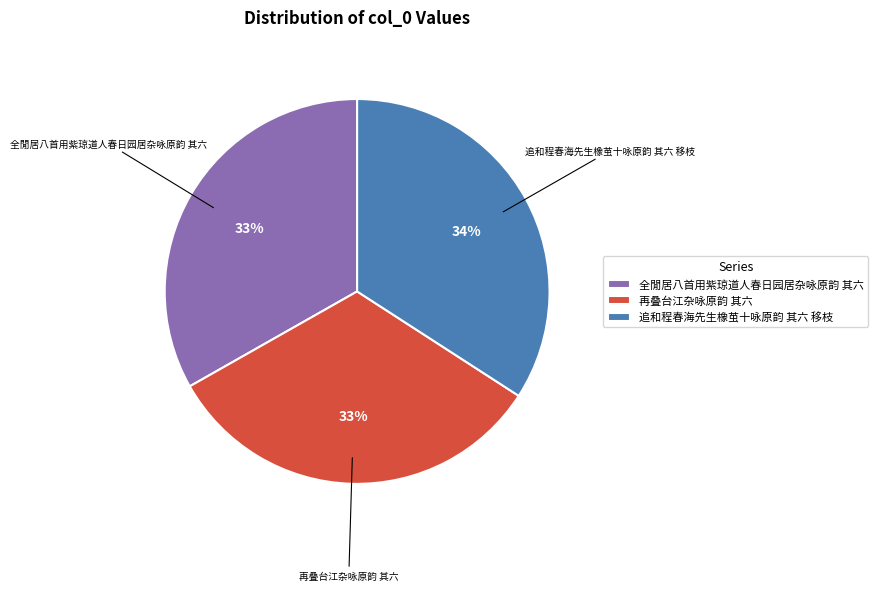

What is the ratio of the value at 追和程春海先生橡茧十咏原韵 其六 移枝 to the value at 再叠台江杂咏原韵 其六?

1.0